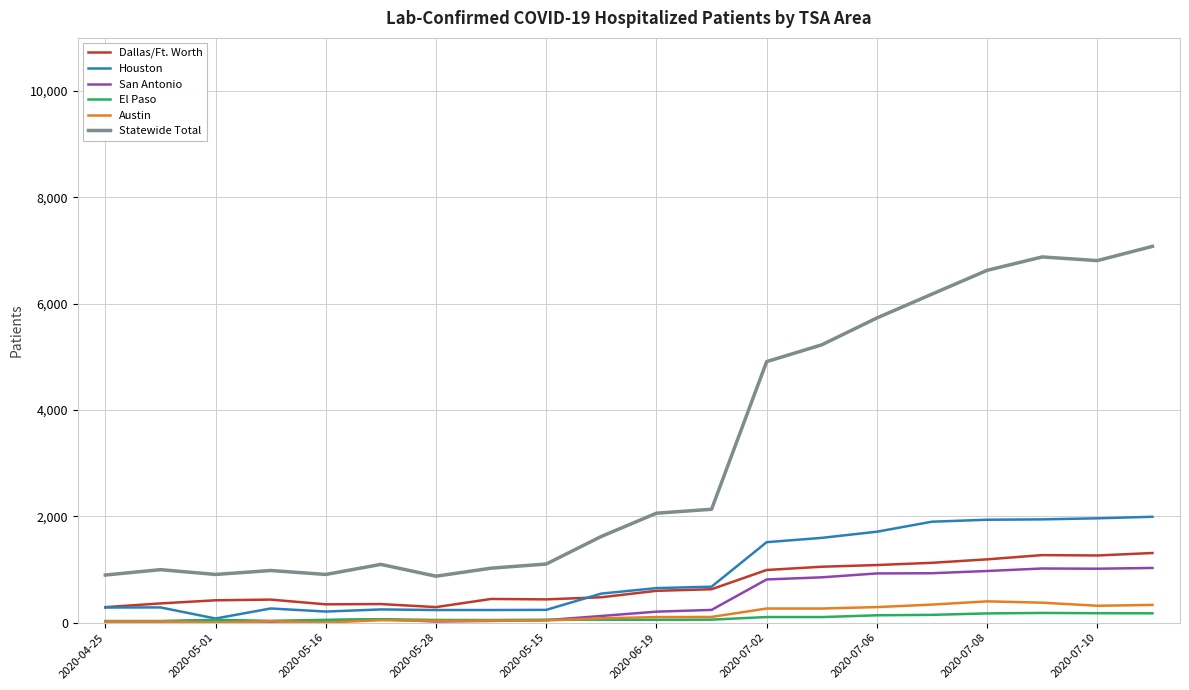

Which series has the largest total across all categories?

Statewide Total